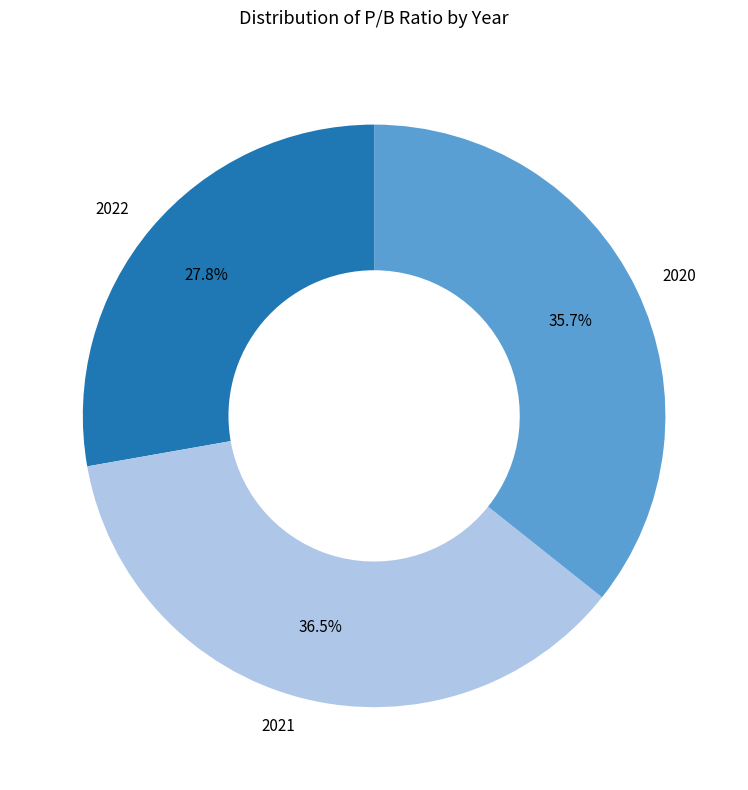

Is there any slice that represents more than half of the pie?

No